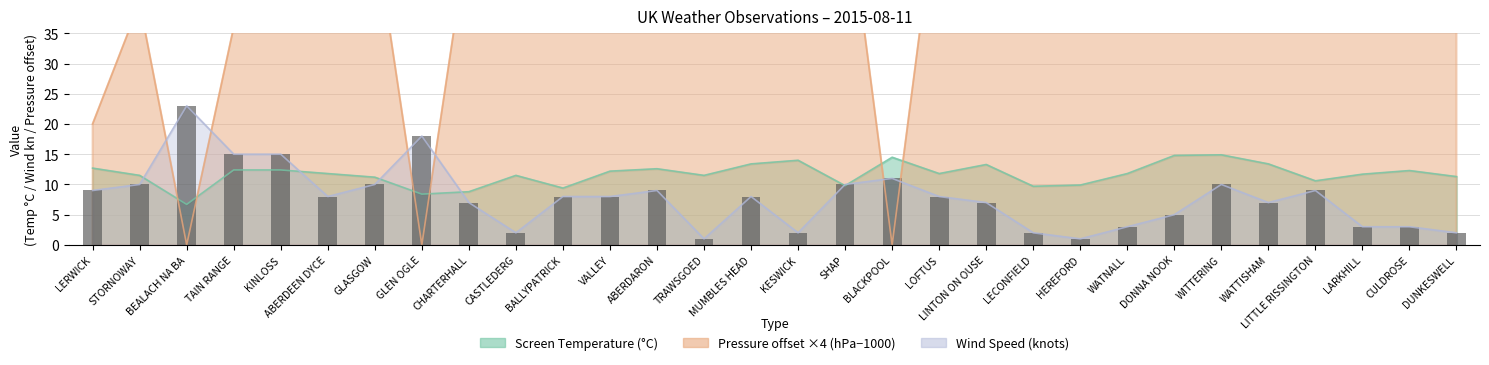

Where does the Mean Wind Speed series first go above 8?

LERWICK